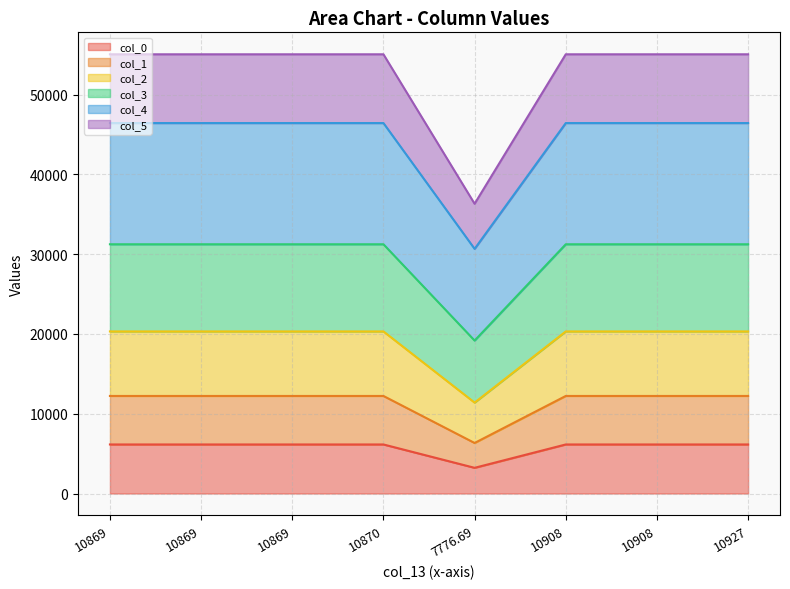

The value of col_4 at 10869 is 31245.0. True or false?

True